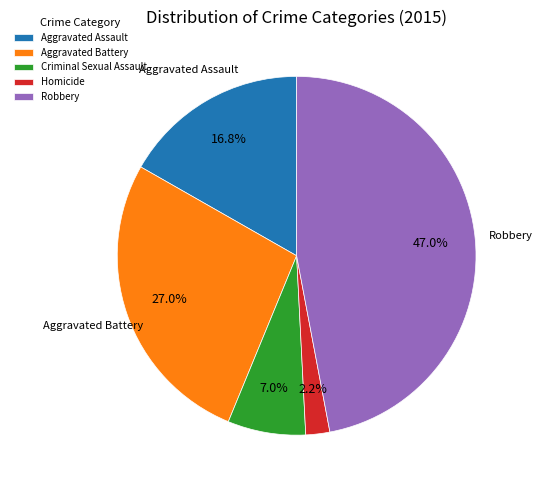

What is the ratio of the value at Criminal Sexual Assault to the value at Aggravated Assault?

0.4